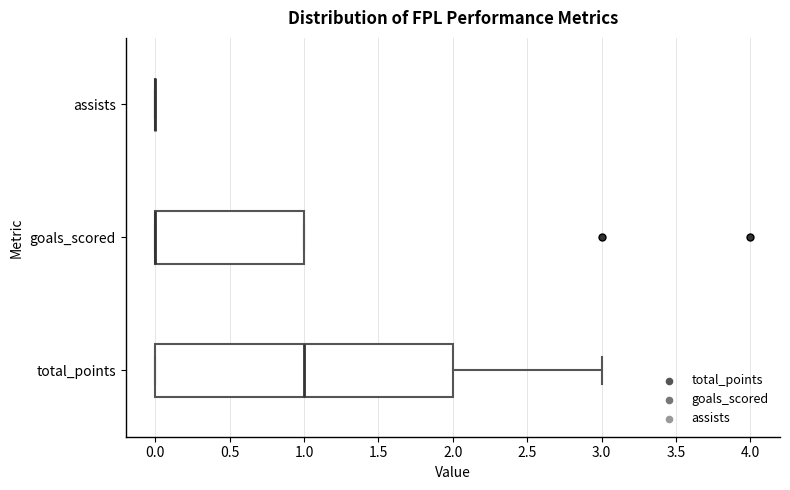

Reading bottom to top, transcribe this box plot: for each box, give where its median line is, the range the box spans, and where its two whiskers end, as read against the x-axis. The values are not printed on the chart, so give them approximately, as read against the axis.

total_points: median 1, box 0 to 2, whiskers 0 to 3
goals_scored: median 0 (drawn on the box's left edge), box 0 to 1, whiskers 0 to 1
assists: box collapsed to a line at 0, whiskers 0 to 0